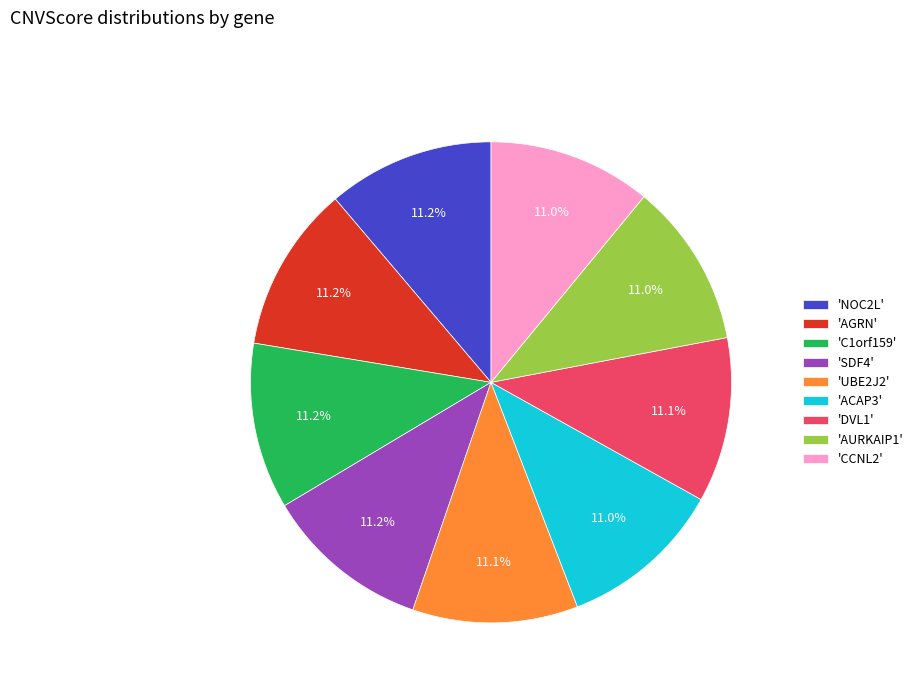

Count the number of slices in the pie.

9